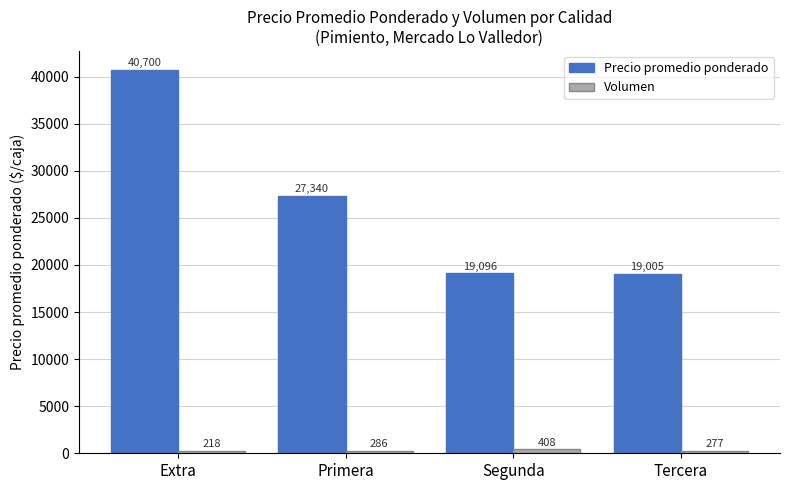

Which series has the largest total across all categories?

Precio promedio ponderado